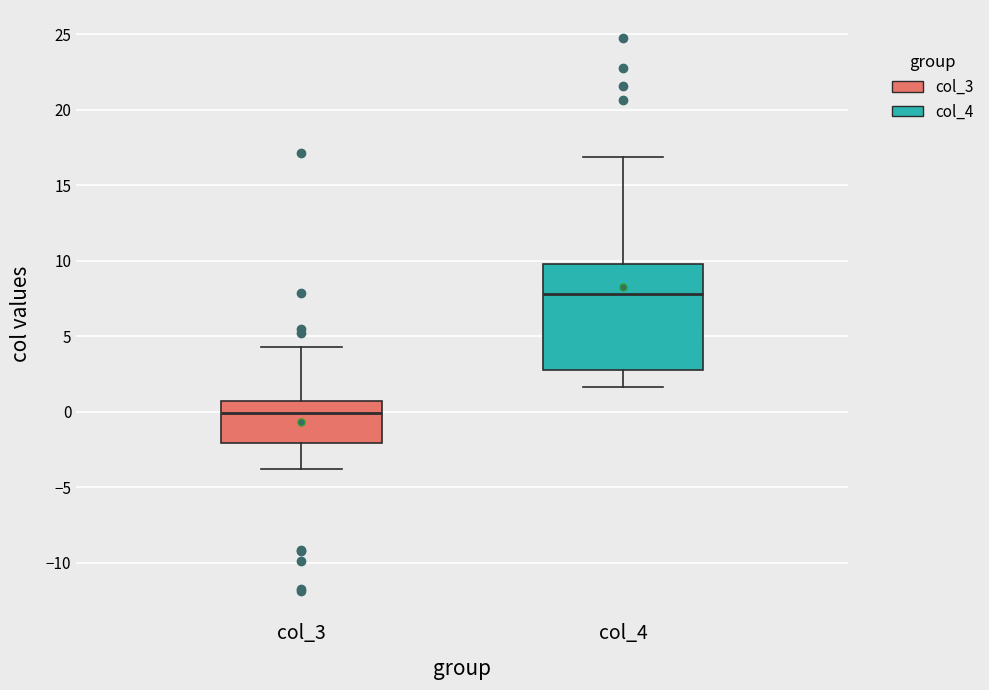

Reading left to right, transcribe this box plot: for each box, give where its median line is, the range the box spans, and where its two whiskers end, as read against the y-axis. The values are not printed on the chart, so give them approximately, as read against the axis.

col_3: median 0.0, box -2.0 to 0.5, whiskers -4.0 to 4.5
col_4: median 8.0, box 2.5 to 10.0, whiskers 1.5 to 17.0